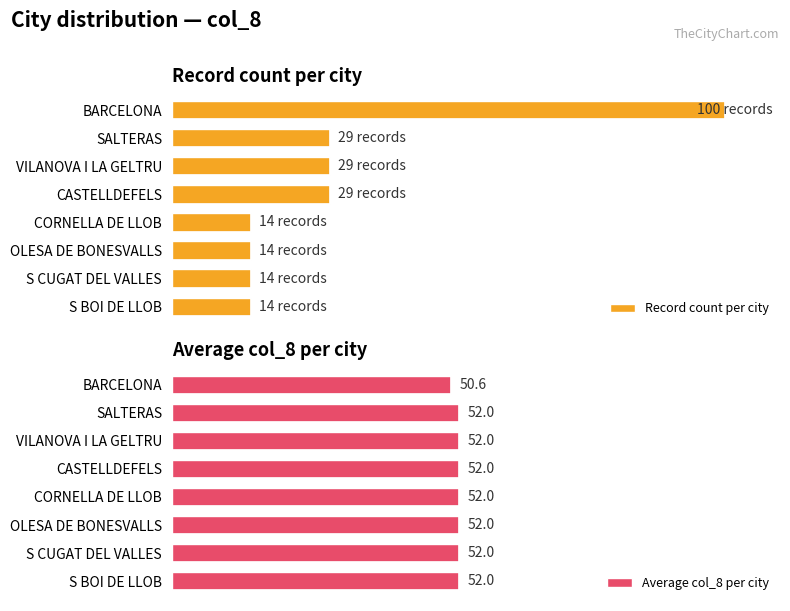

Which category has the lowest value in the Average col_8 per city series?

BARCELONA